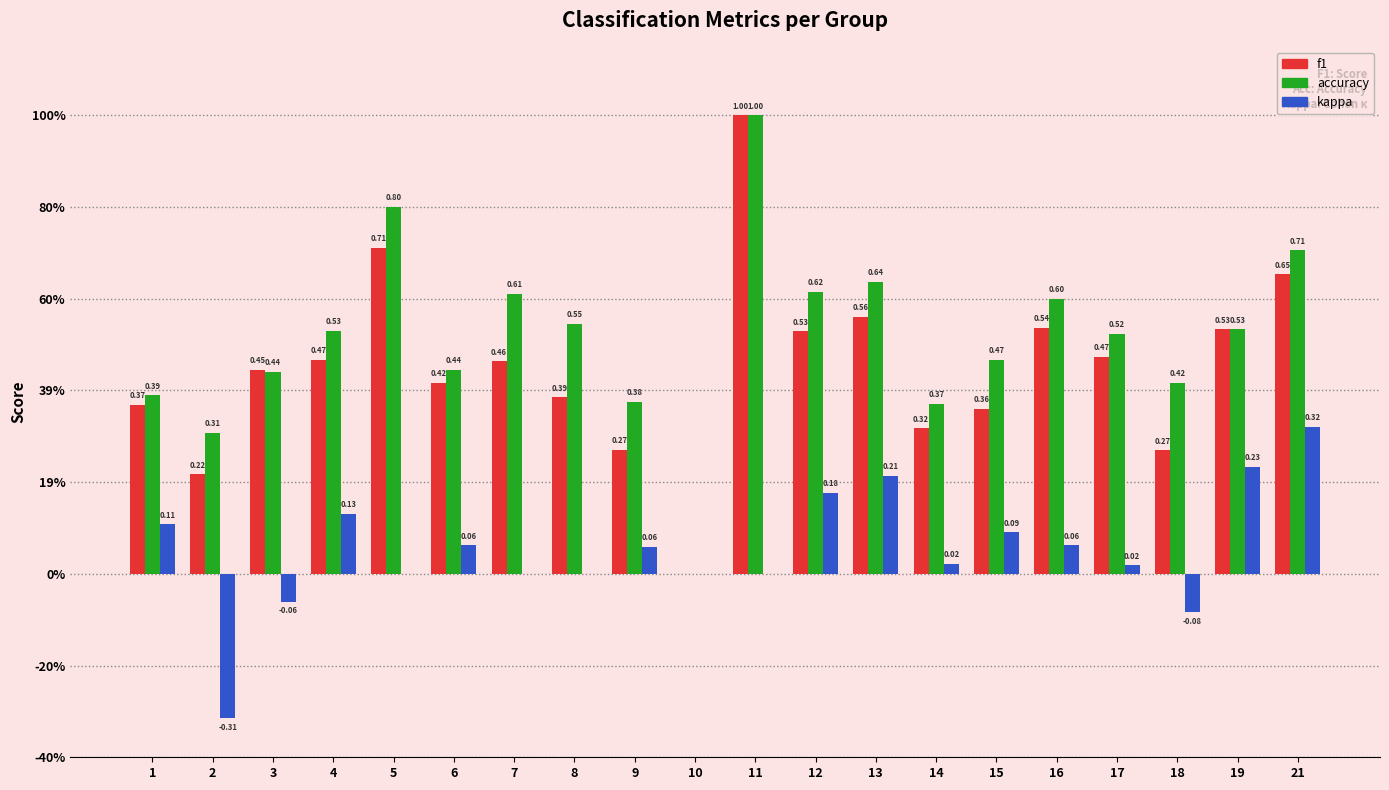

What are all the series names shown in the legend?

f1, accuracy, kappa